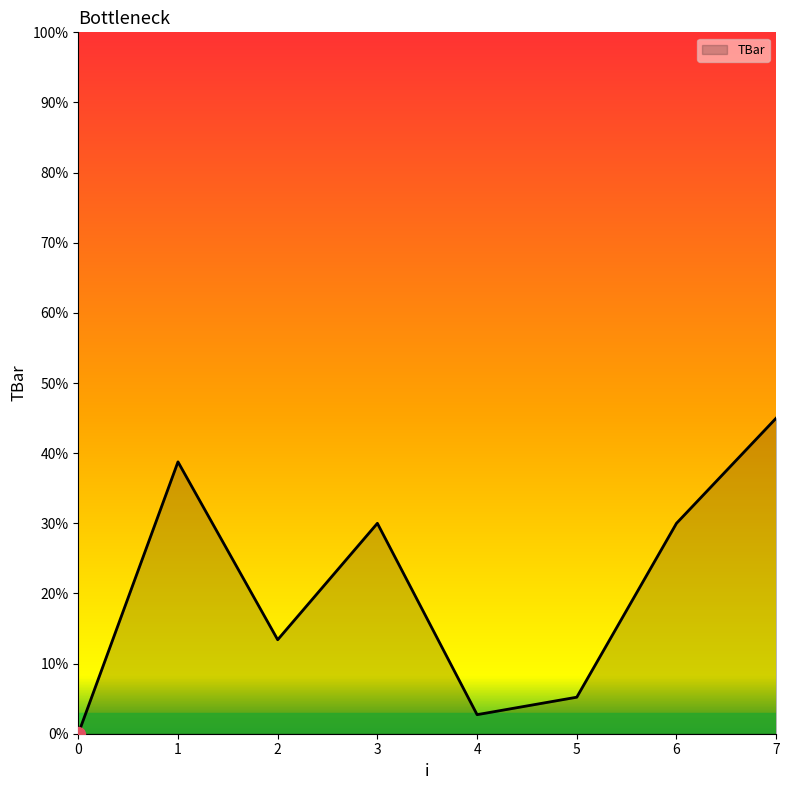

Between 7 and 6, which is larger?

7